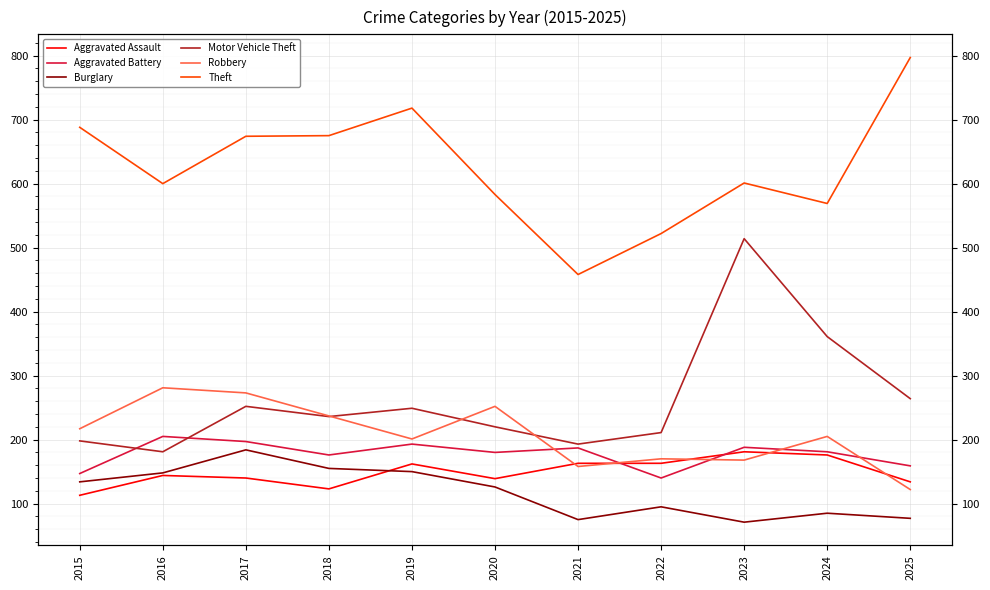

Where do Aggravated Assault and Burglary first cross each other?

2018 and 2019